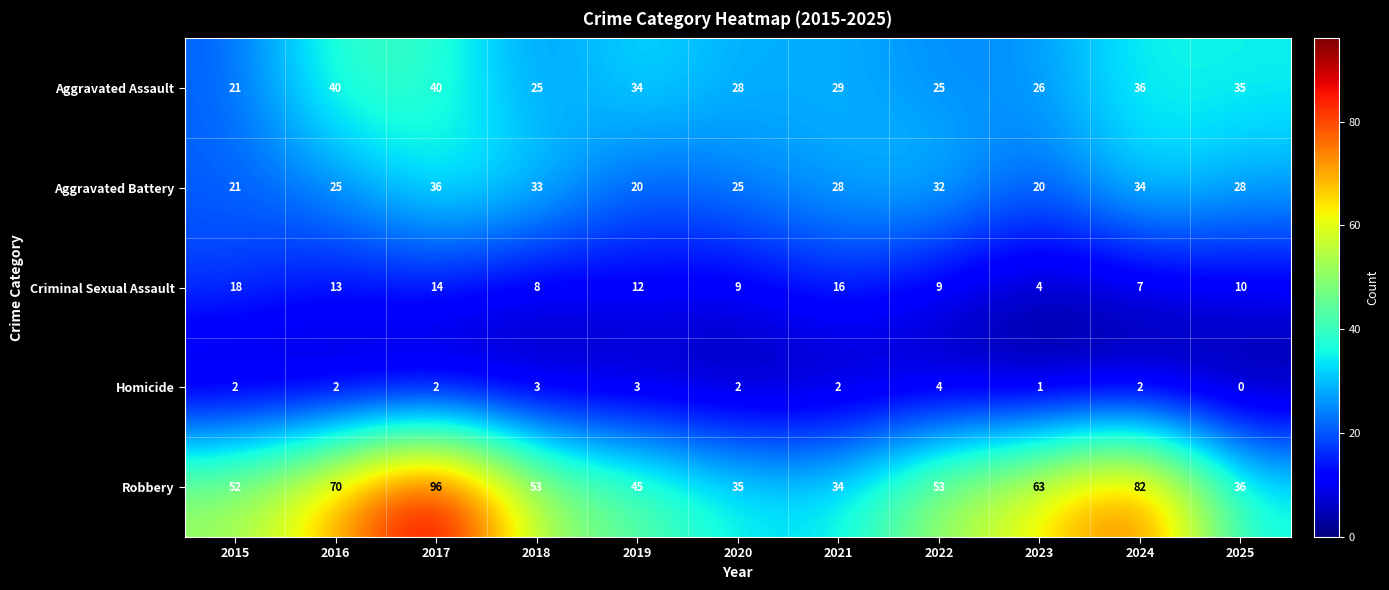

The value of Aggravated Battery at 2024 is 54. True or false?

False